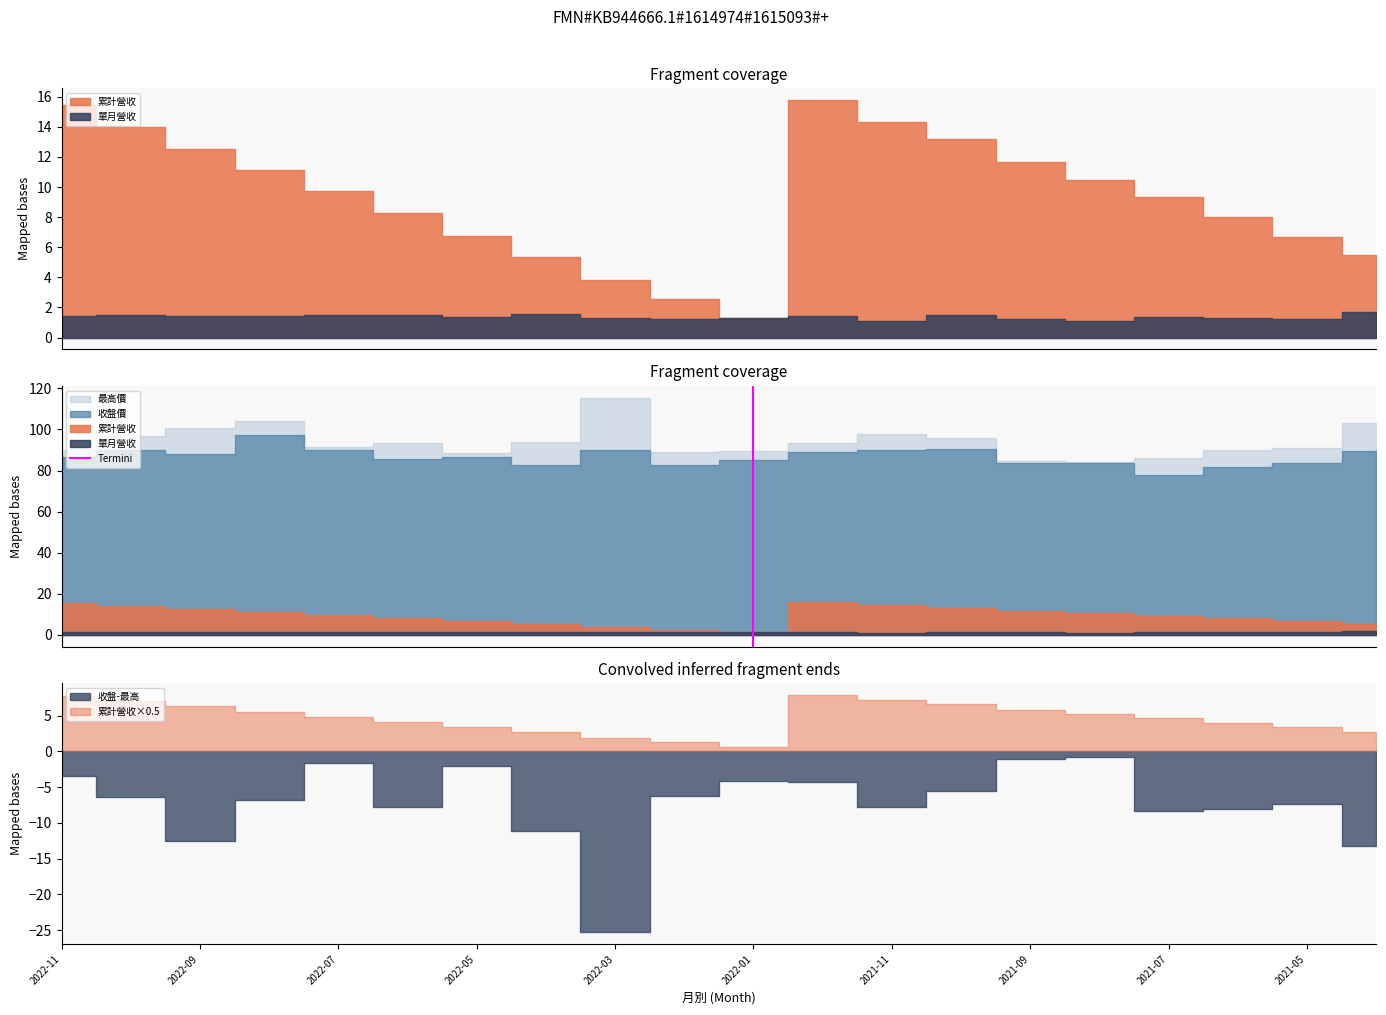

The chart shows a value of 1 at 2022-11. True or false?

True